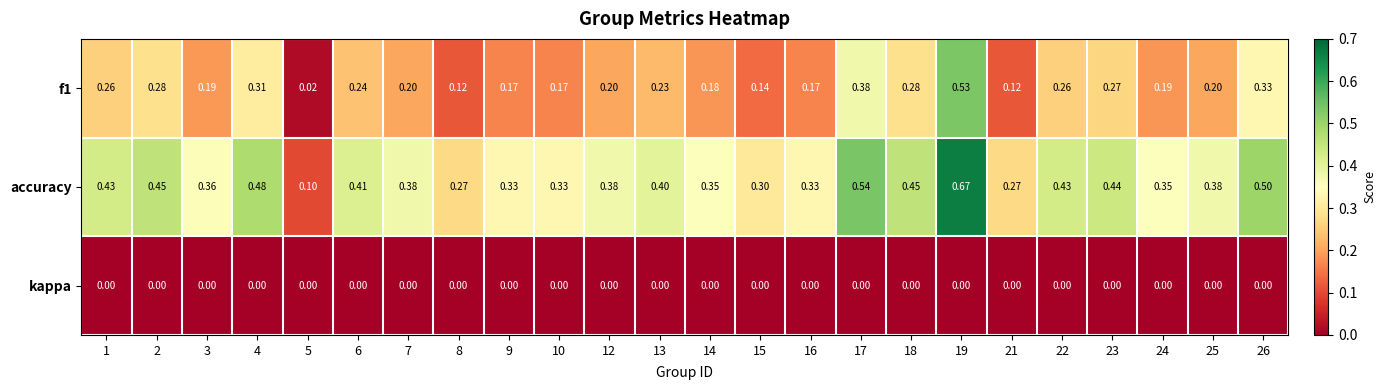

Which series has the largest total across all categories?

accuracy